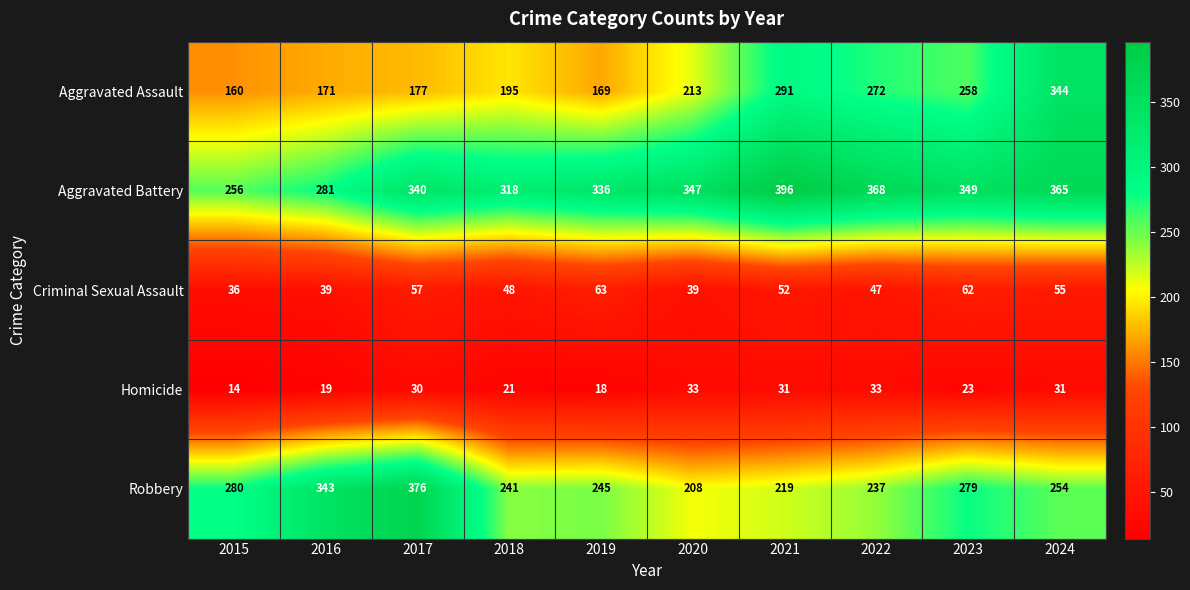

What is the spread (max minus min) of values at 2017?

346